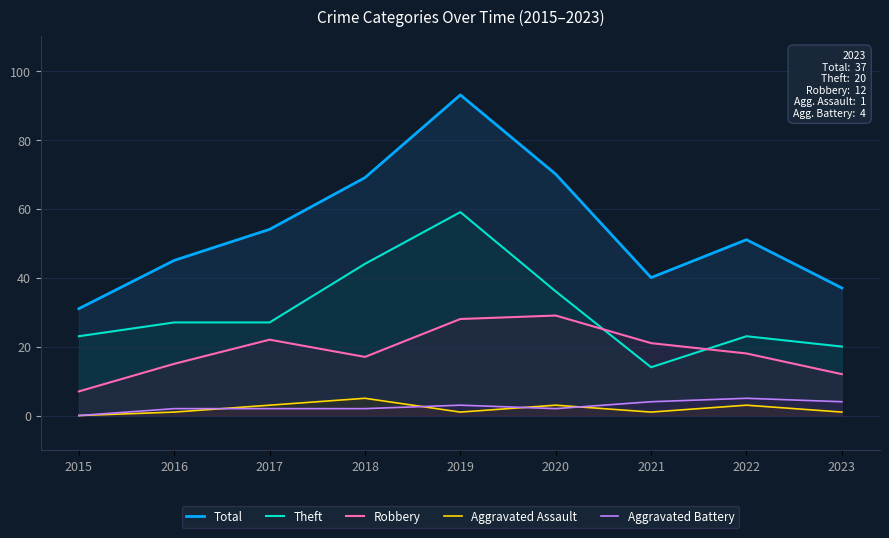

What are all the series names shown in the legend?

Total, Theft, Robbery, Aggravated Assault, Aggravated Battery